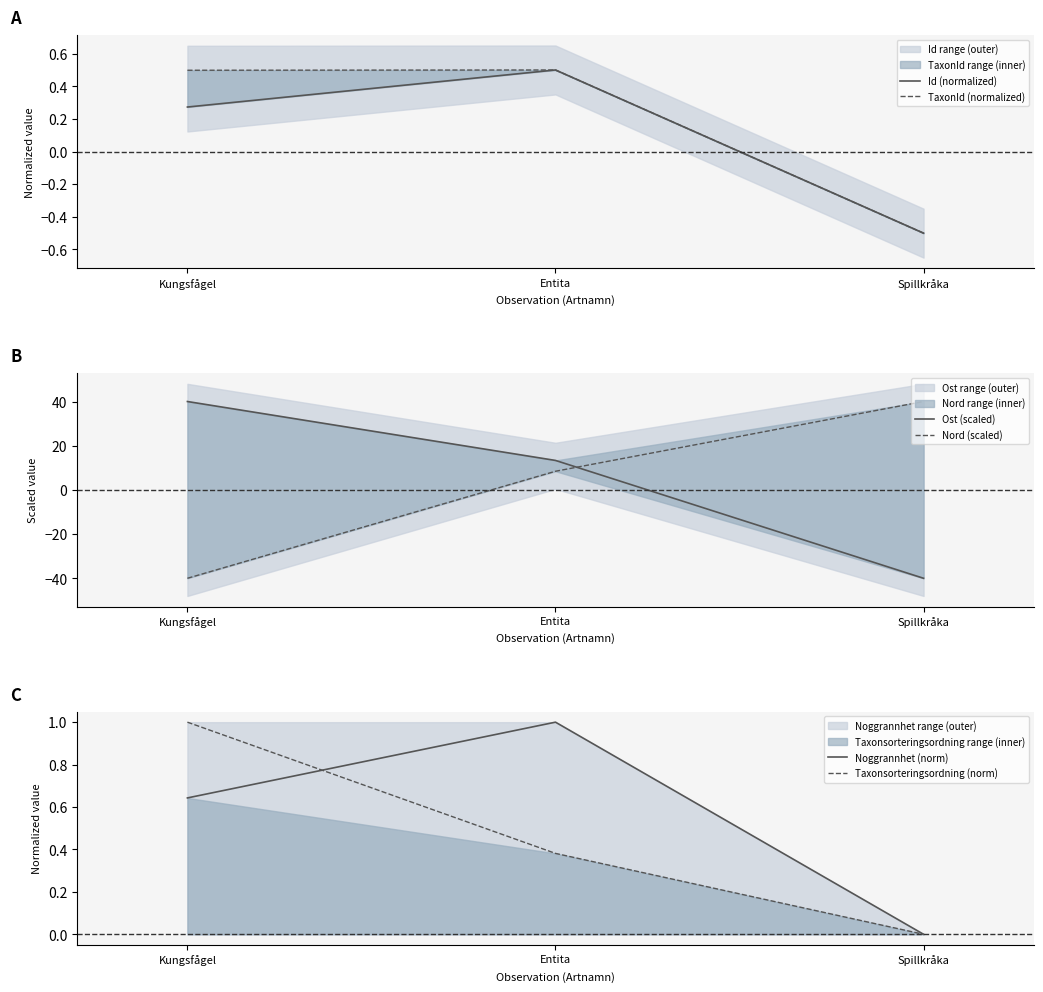

Count the number of categories in the chart.

3